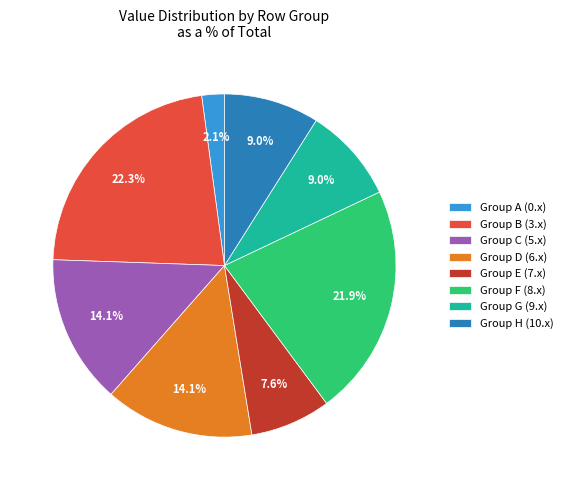

Does Group E (7.x) account for over 50% of the chart?

No